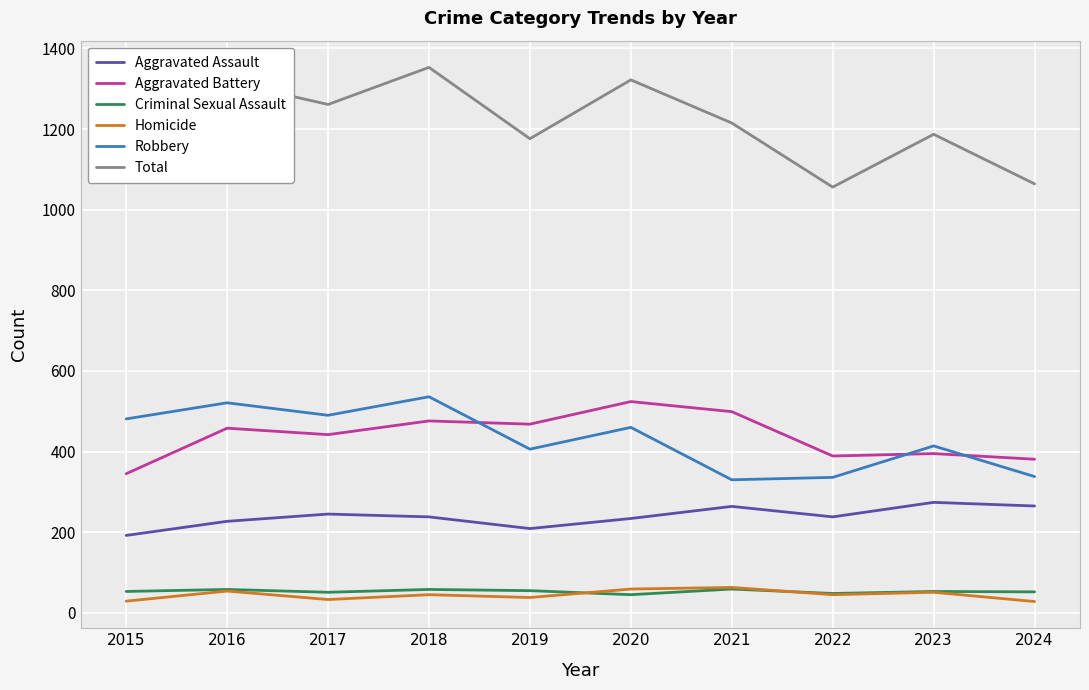

What are all the series names shown in the legend?

Aggravated Assault, Aggravated Battery, Criminal Sexual Assault, Homicide, Robbery, Total